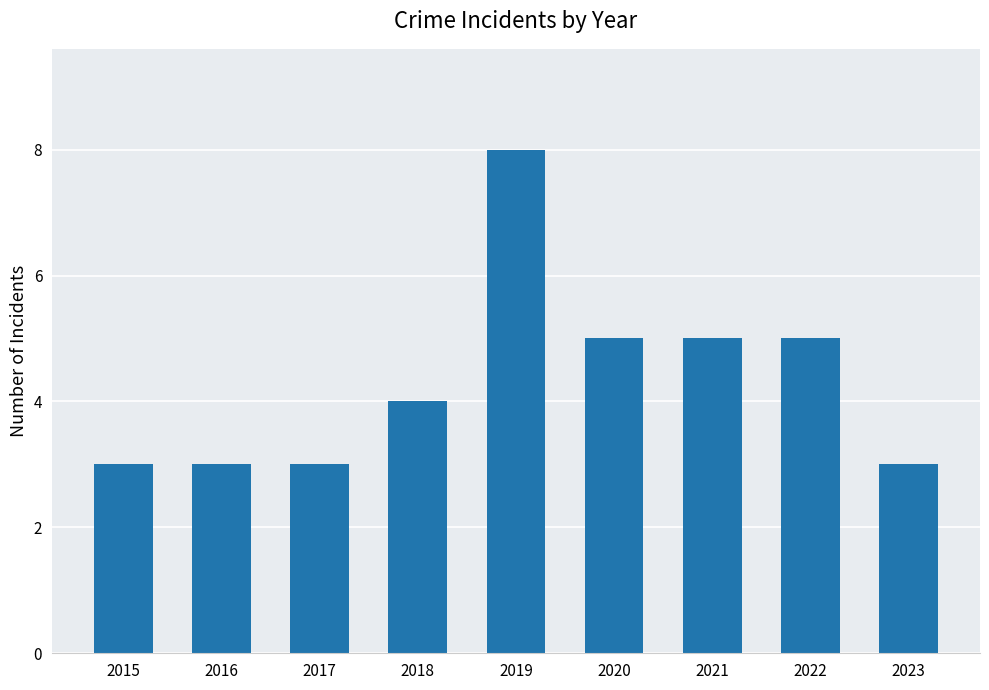

What is the smallest value displayed?

3